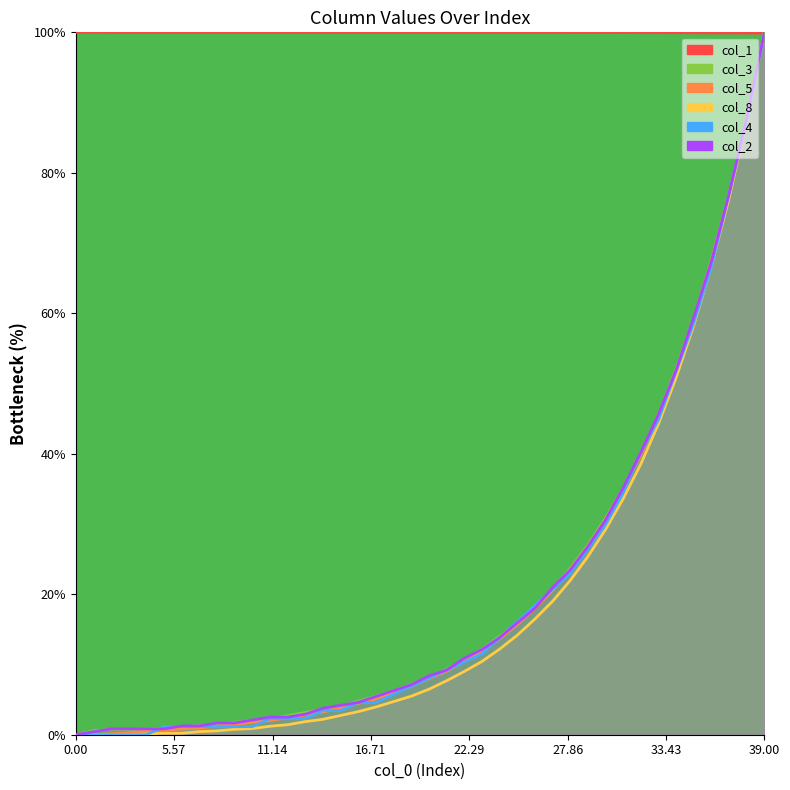

How many lines are shown in the chart?

6